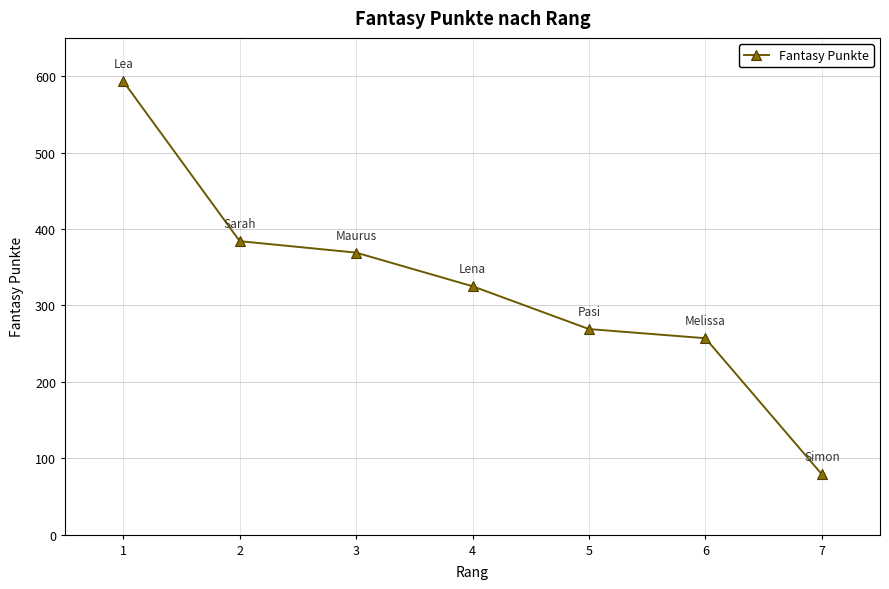

What is the value of the 6th point from the left?

257